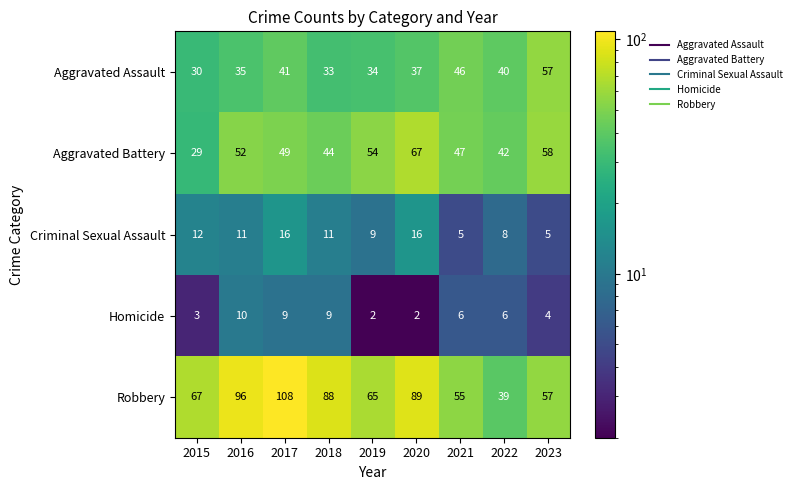

Which series has the widest spread of values?

Robbery